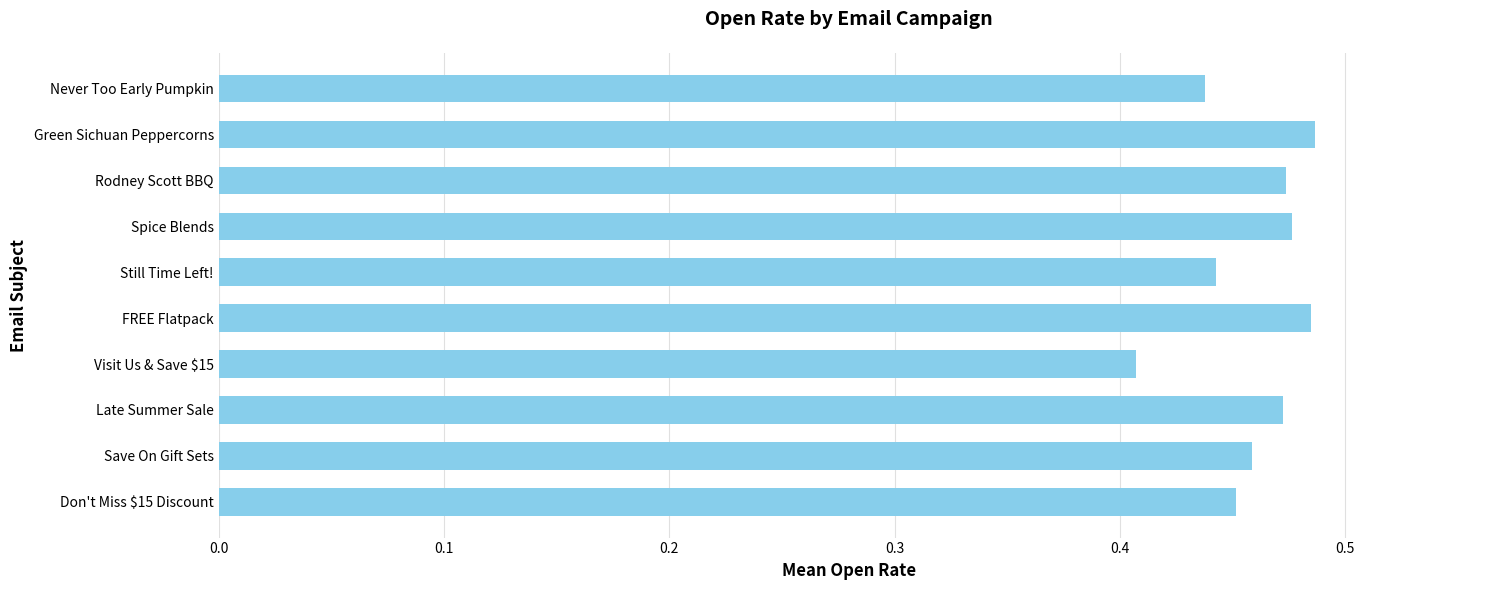

What is the sum of the values at Rodney Scott BBQ and Don't Miss $15 Discount?

0.9